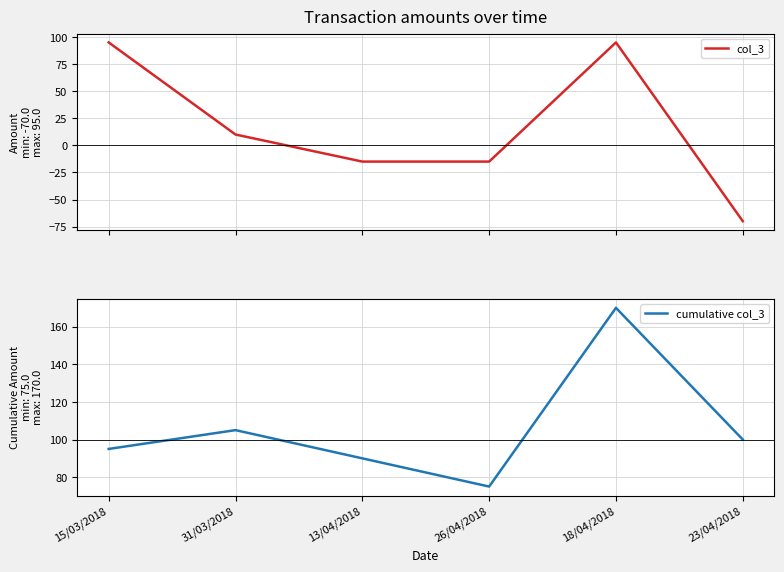

The col_3 series shows 7 at 31/03/2018. True or false?

False